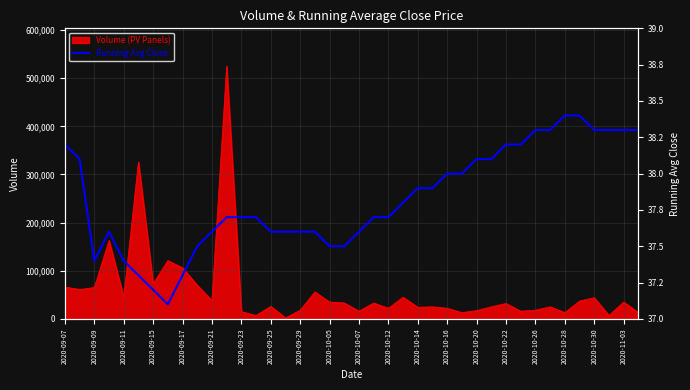

What is the highest value of the Volume (PV Panels) series?

525000